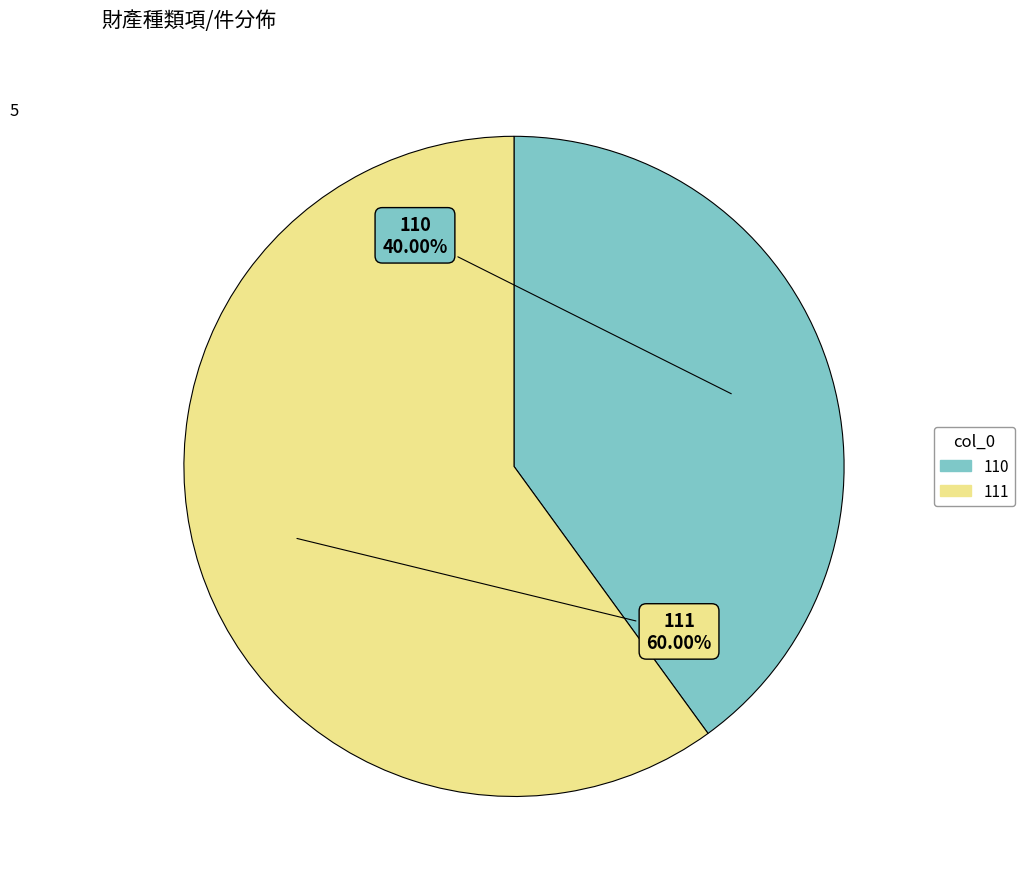

What is the largest slice in the pie chart?

111